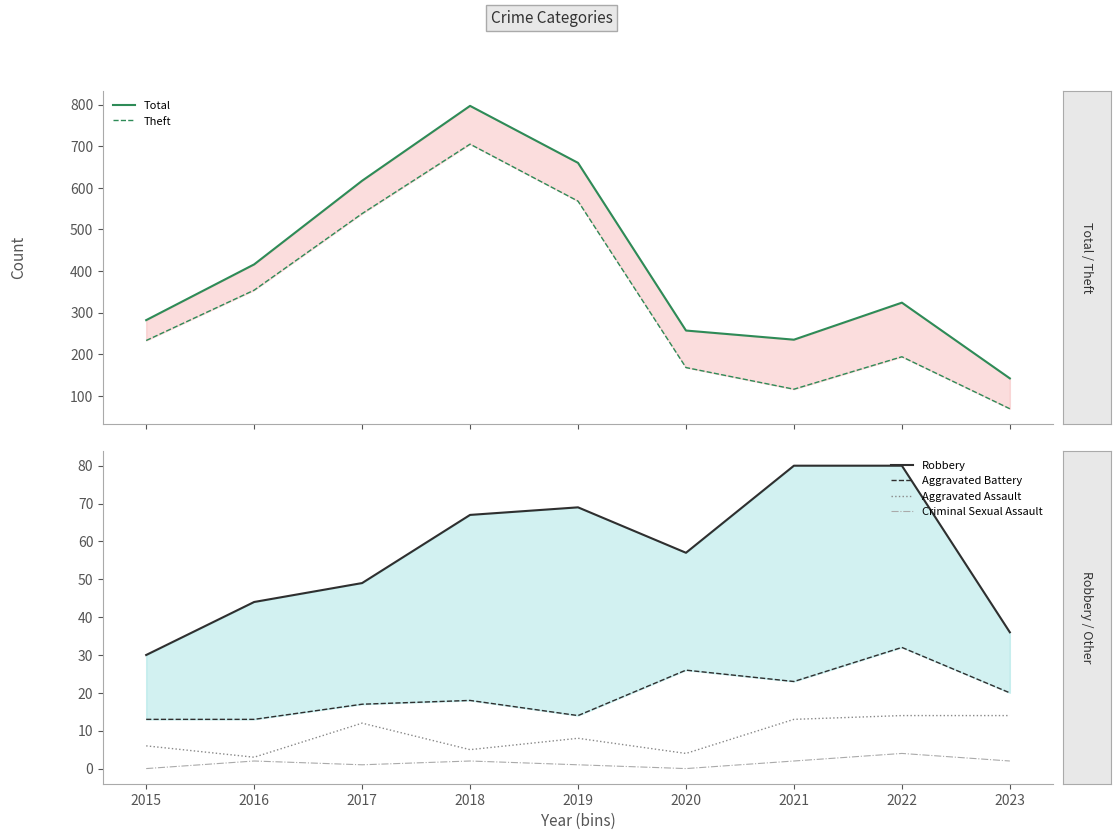

In Theft, how many points are higher than both neighbors (excluding endpoints)?

2